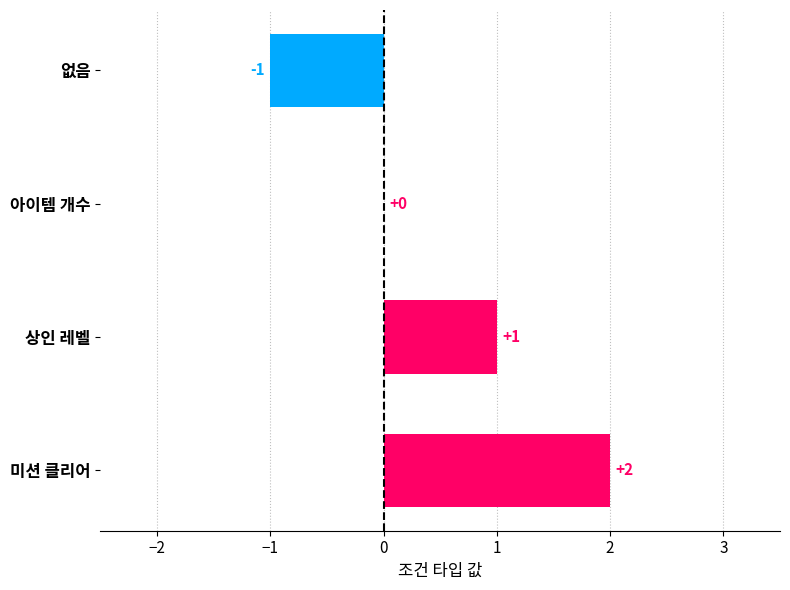

Which has a higher value, 상인 레벨 or 아이템 개수?

상인 레벨